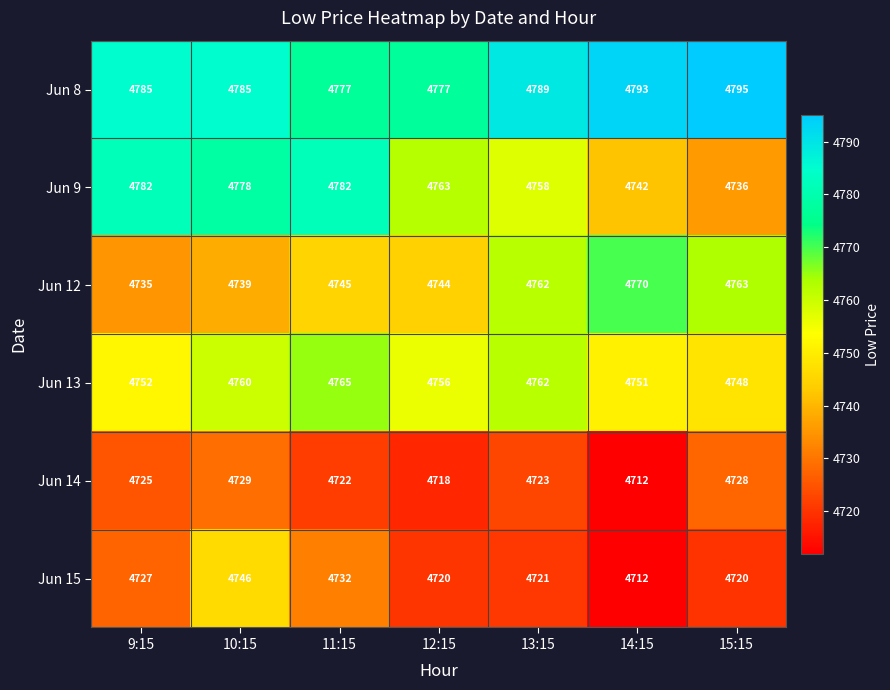

What is the lowest value of the Jun 9 series?

4736